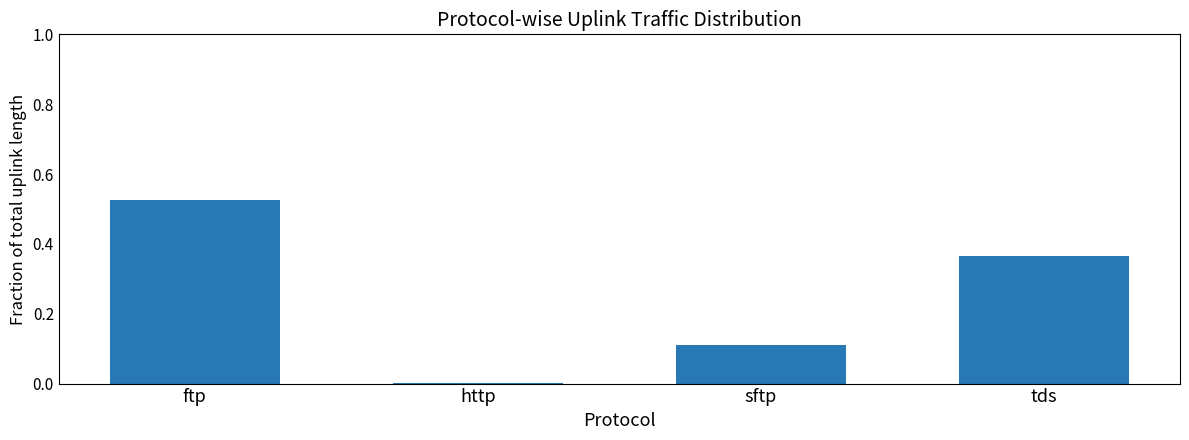

Is it true that the value at ftp is 0.3?

False